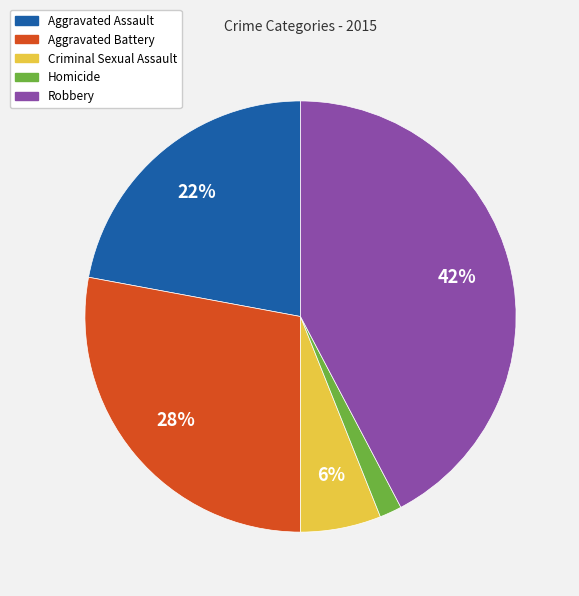

Which category has the biggest portion of the pie?

Robbery